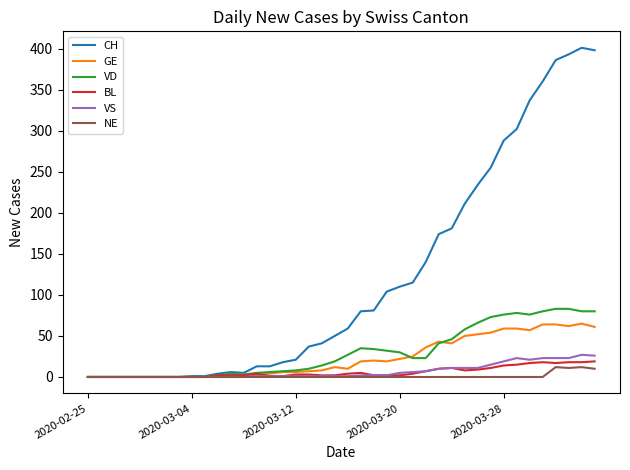

Which series has the largest total across all categories?

CH